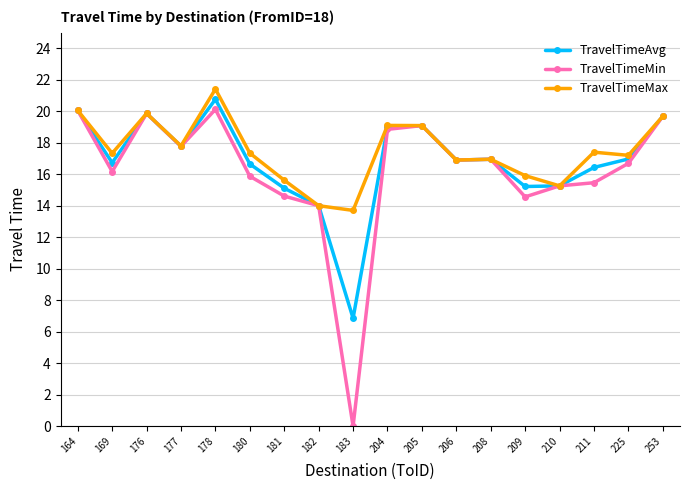

What are all the series names shown in the legend?

TravelTimeAvg, TravelTimeMin, TravelTimeMax